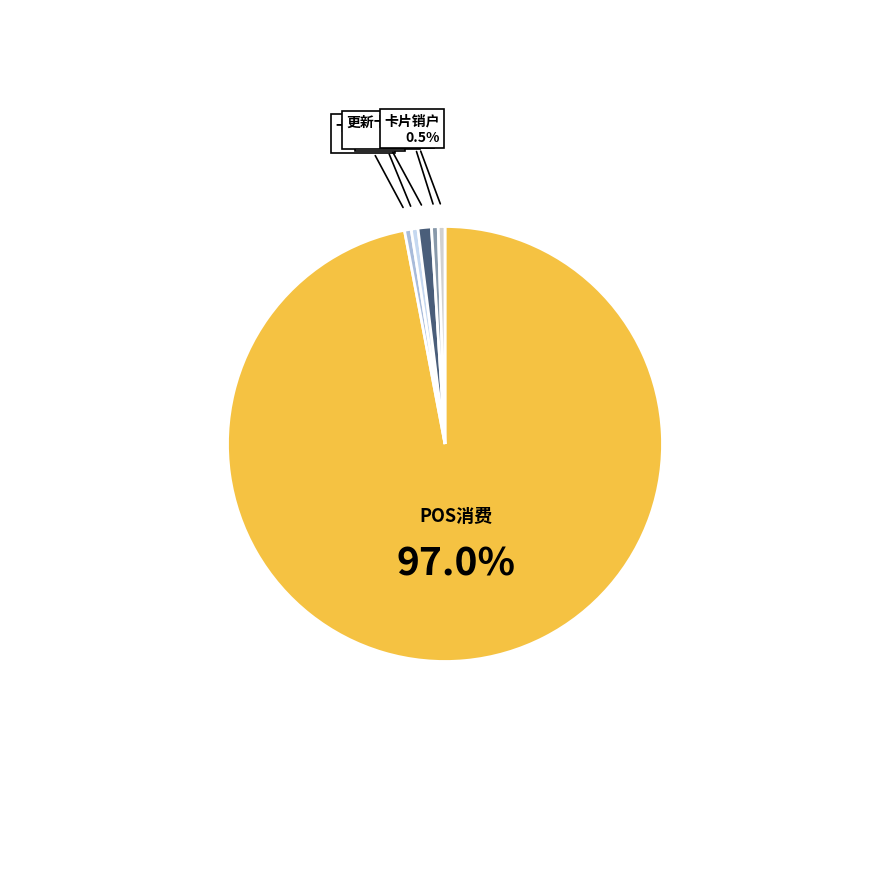

Does any single category account for the majority?

Yes